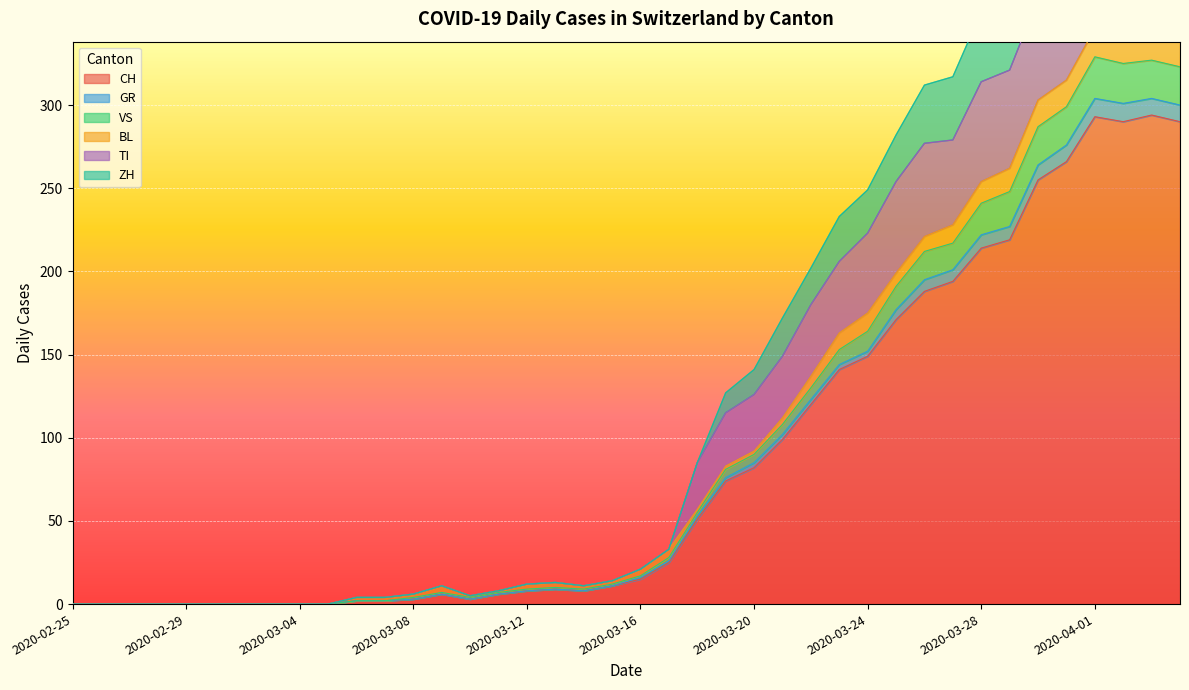

In VS, how many points are lower than both neighbors (excluding endpoints)?

3